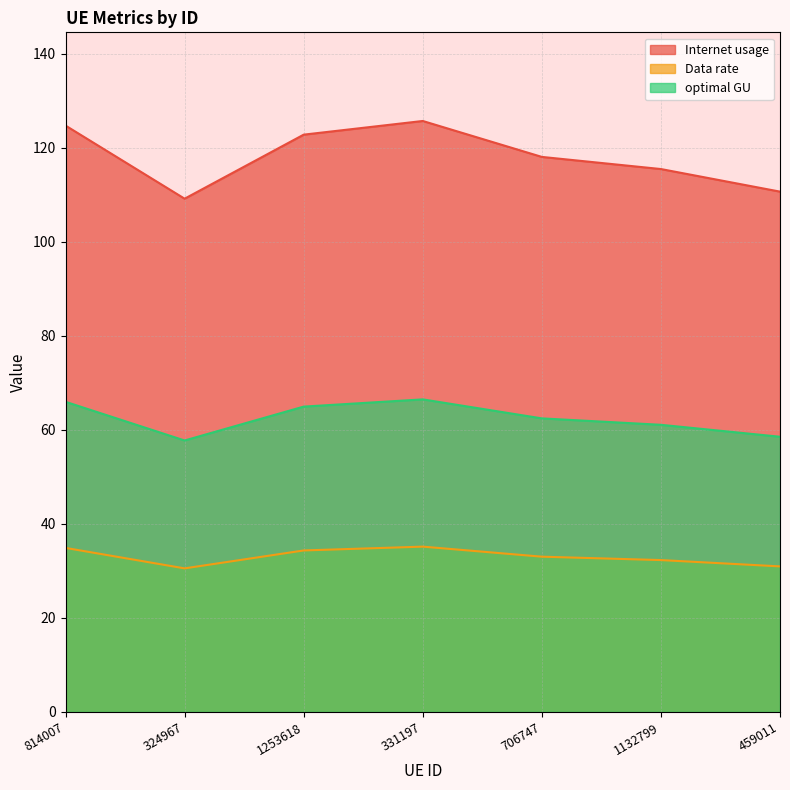

True or false: optimal GU has a value of 39.6 at 459011.

False